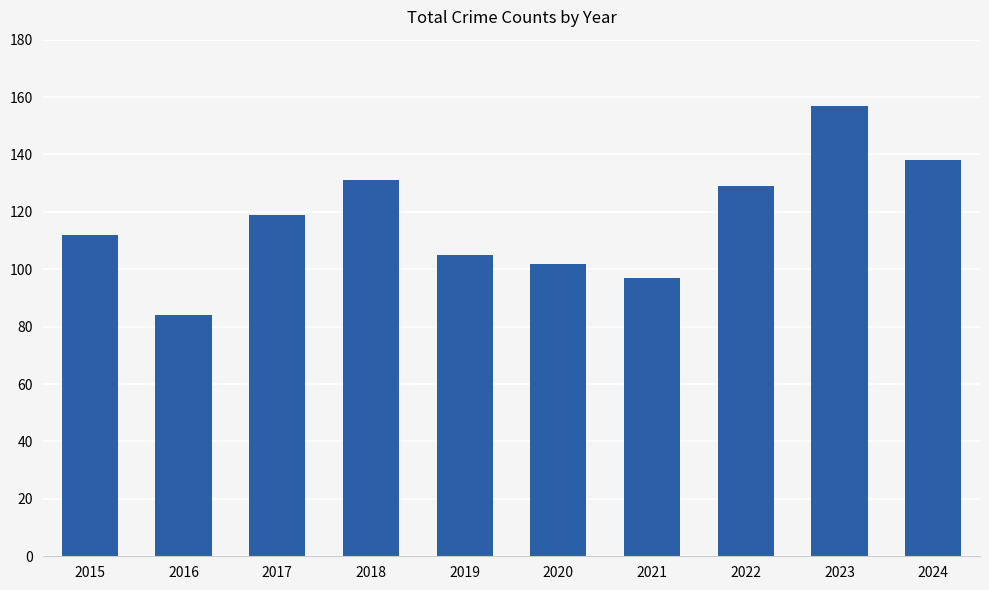

List the labels in order of value, largest first.

2023, 2024, 2018, 2022, 2017, 2015, 2019, 2020, 2021, 2016